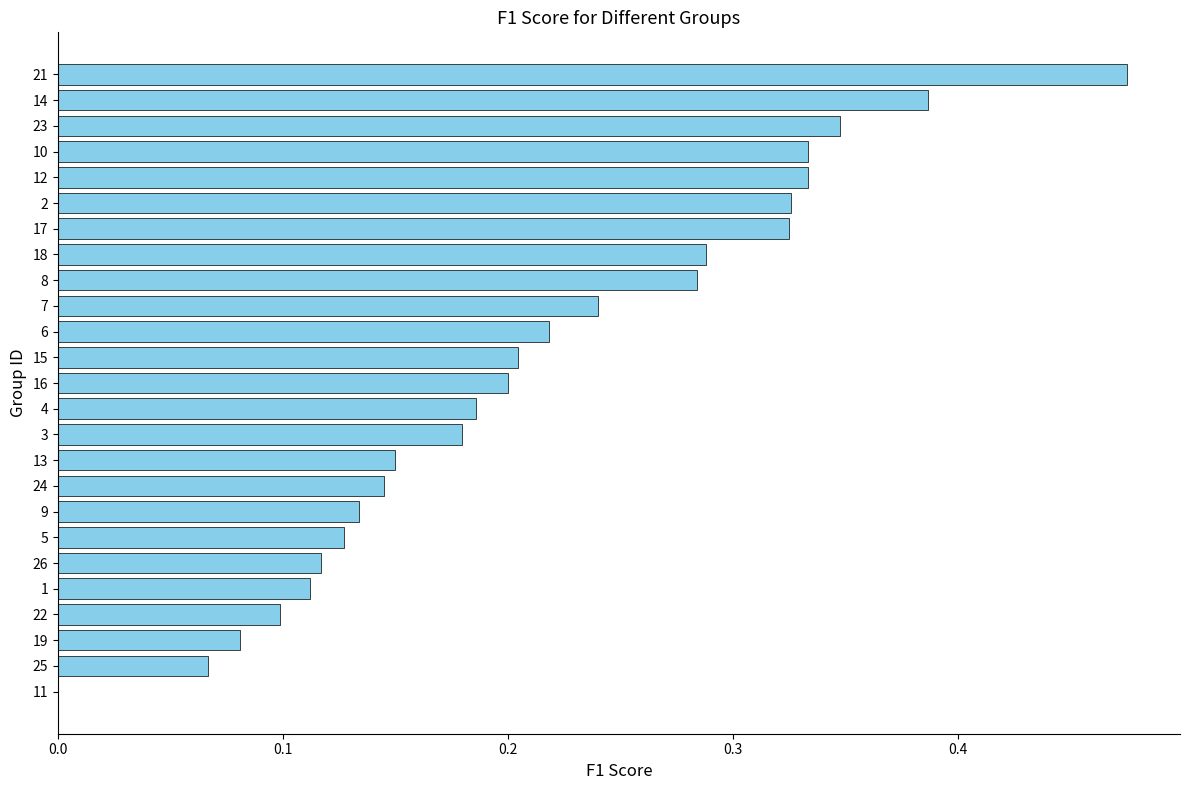

Which label corresponds to the largest value in the chart?

21